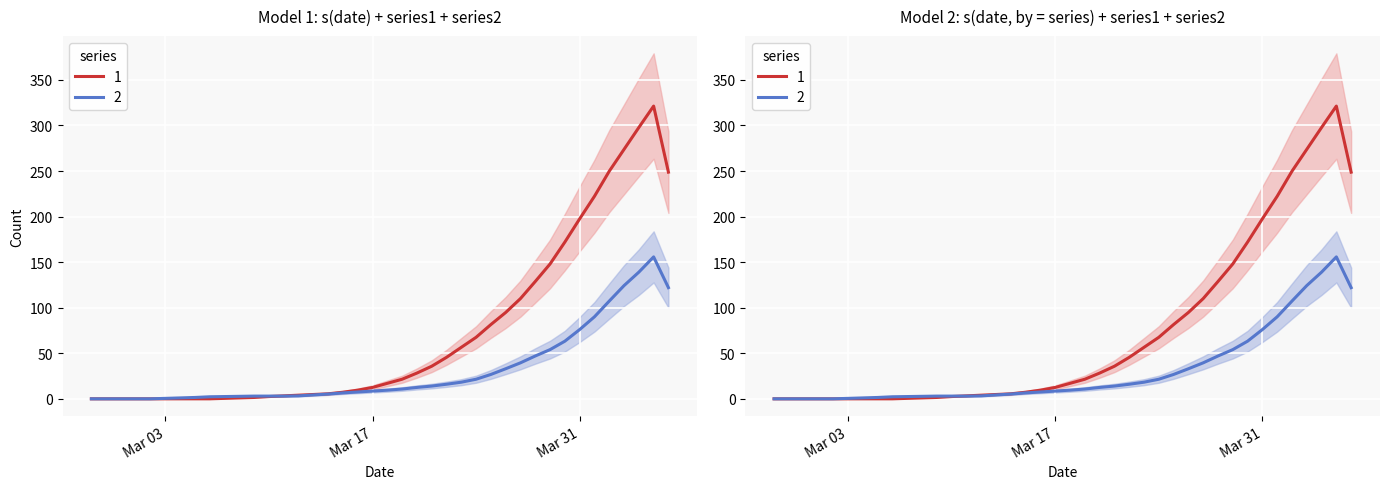

True or false: 3 has more than 2 points higher than both neighbors.

False